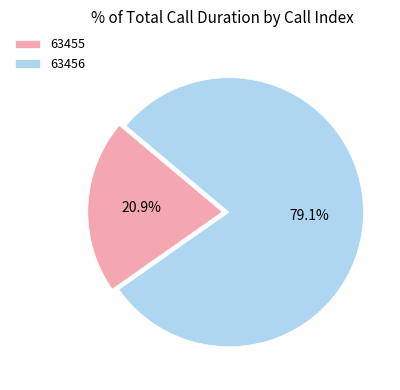

What is the smallest slice in the pie chart?

63455